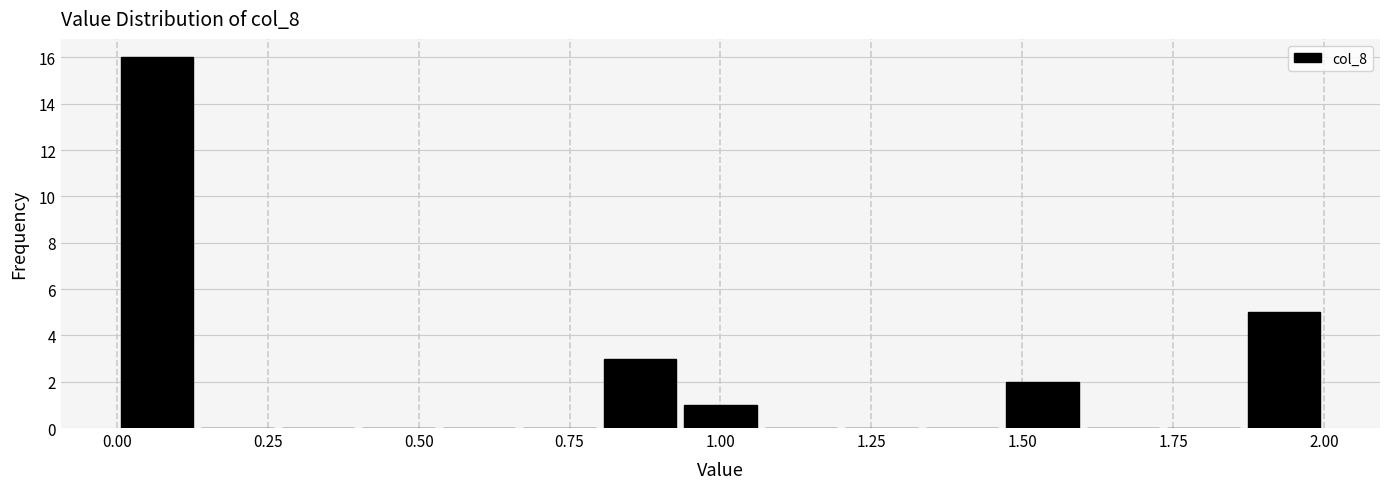

Around what value on the x-axis is the tallest bar? Give the approximate position of its centre, as read against the axis.

0.05